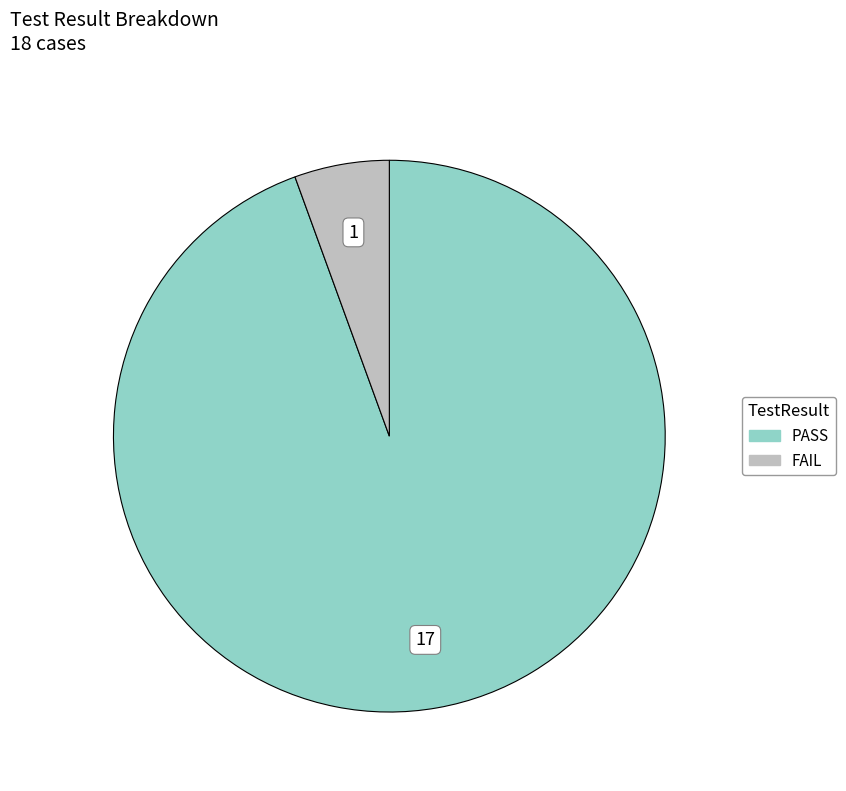

Does PASS represent more than half of the total?

Yes